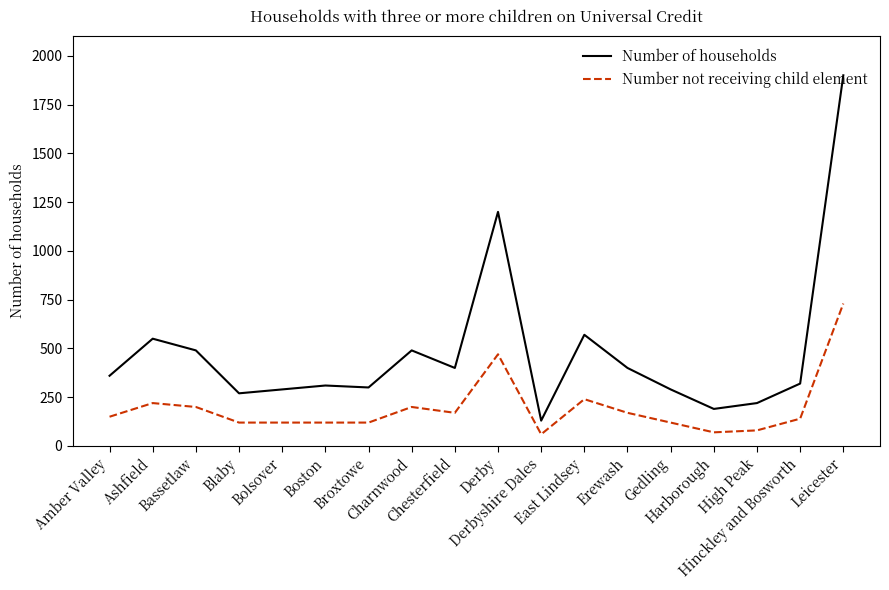

What position from the right is Hinckley and Bosworth?

2